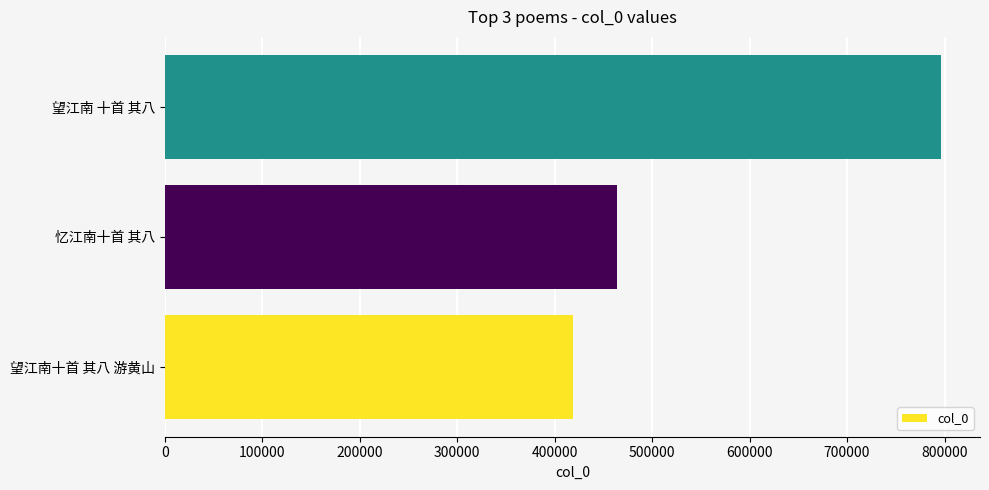

How many values are between 418615 and 796573?

3